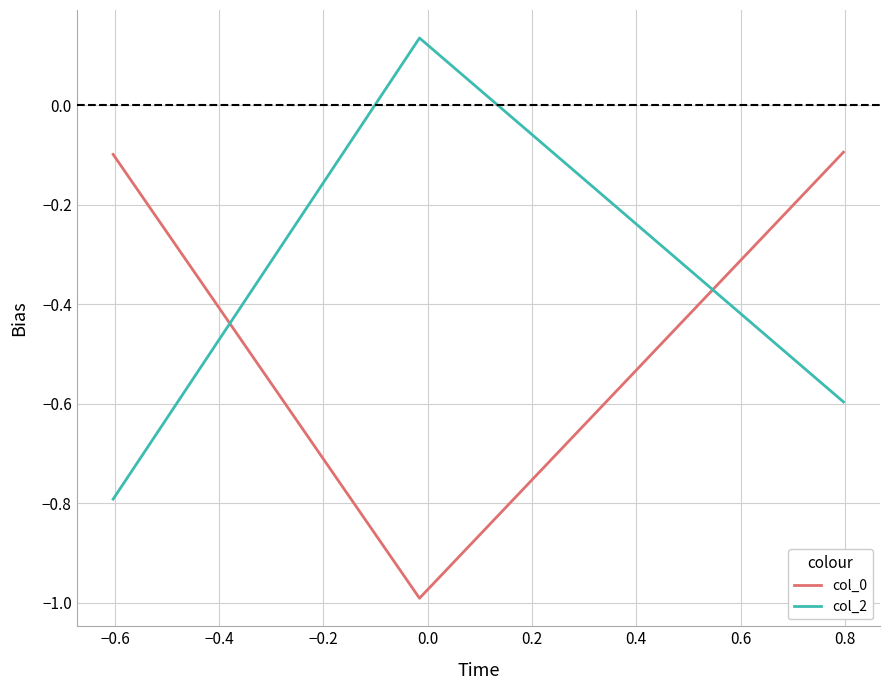

What is the minimum value for col_0?

-1.0